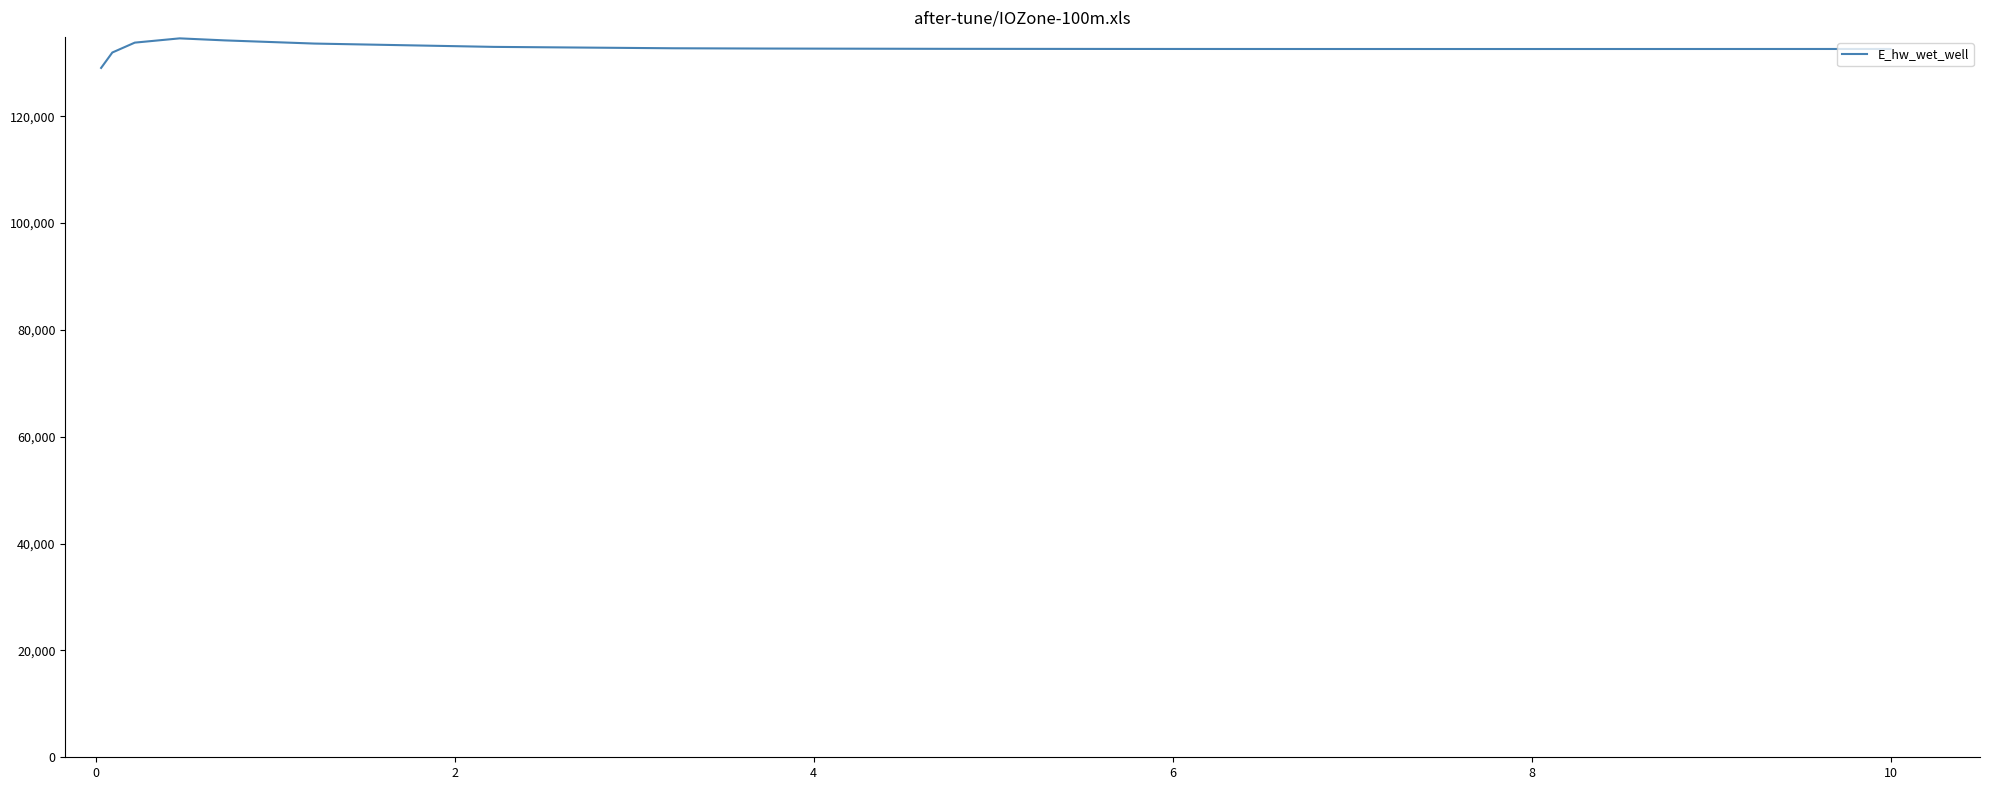

What is the smallest value displayed?

129055.2